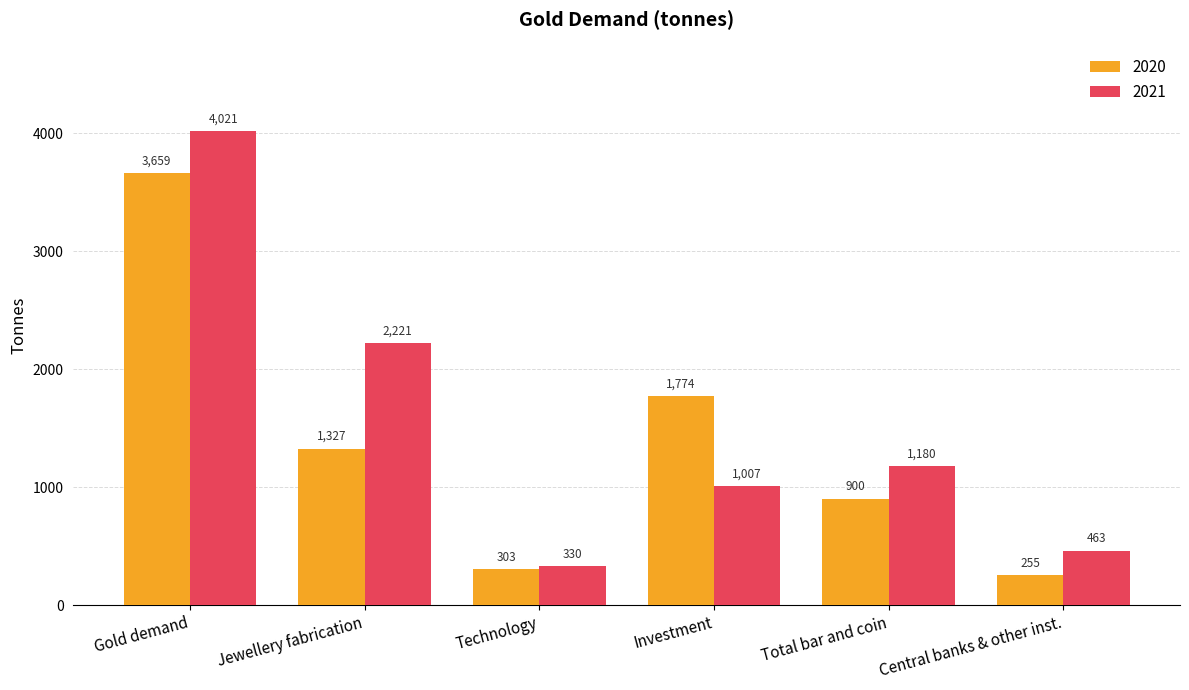

Which label corresponds to the smallest value in the chart?

Central banks & other inst.